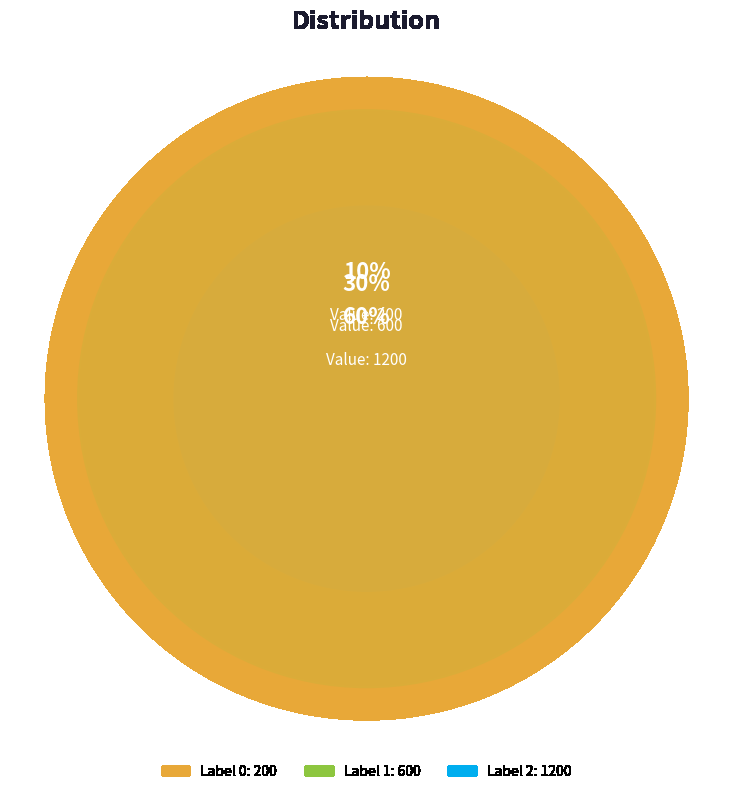

True or false: 2 accounts for 60% of the total.

True